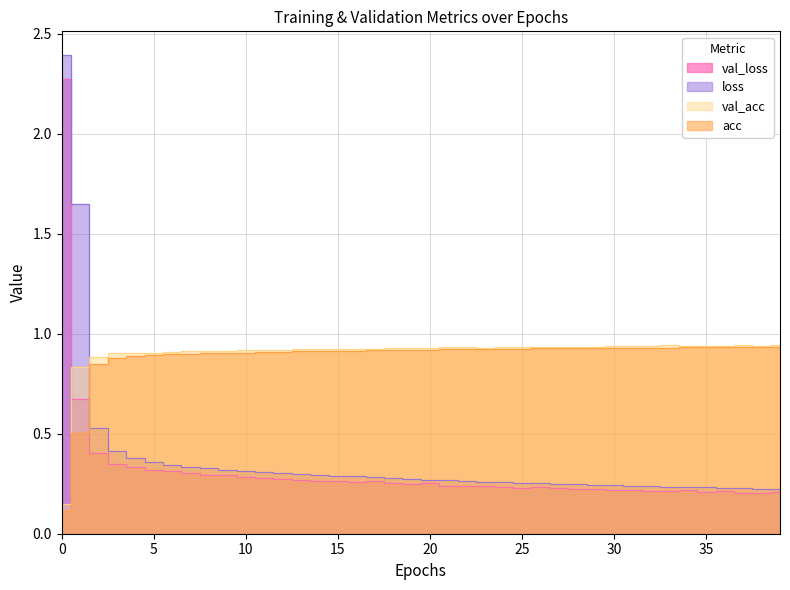

What is the spread (max minus min) of values at 8?

0.6